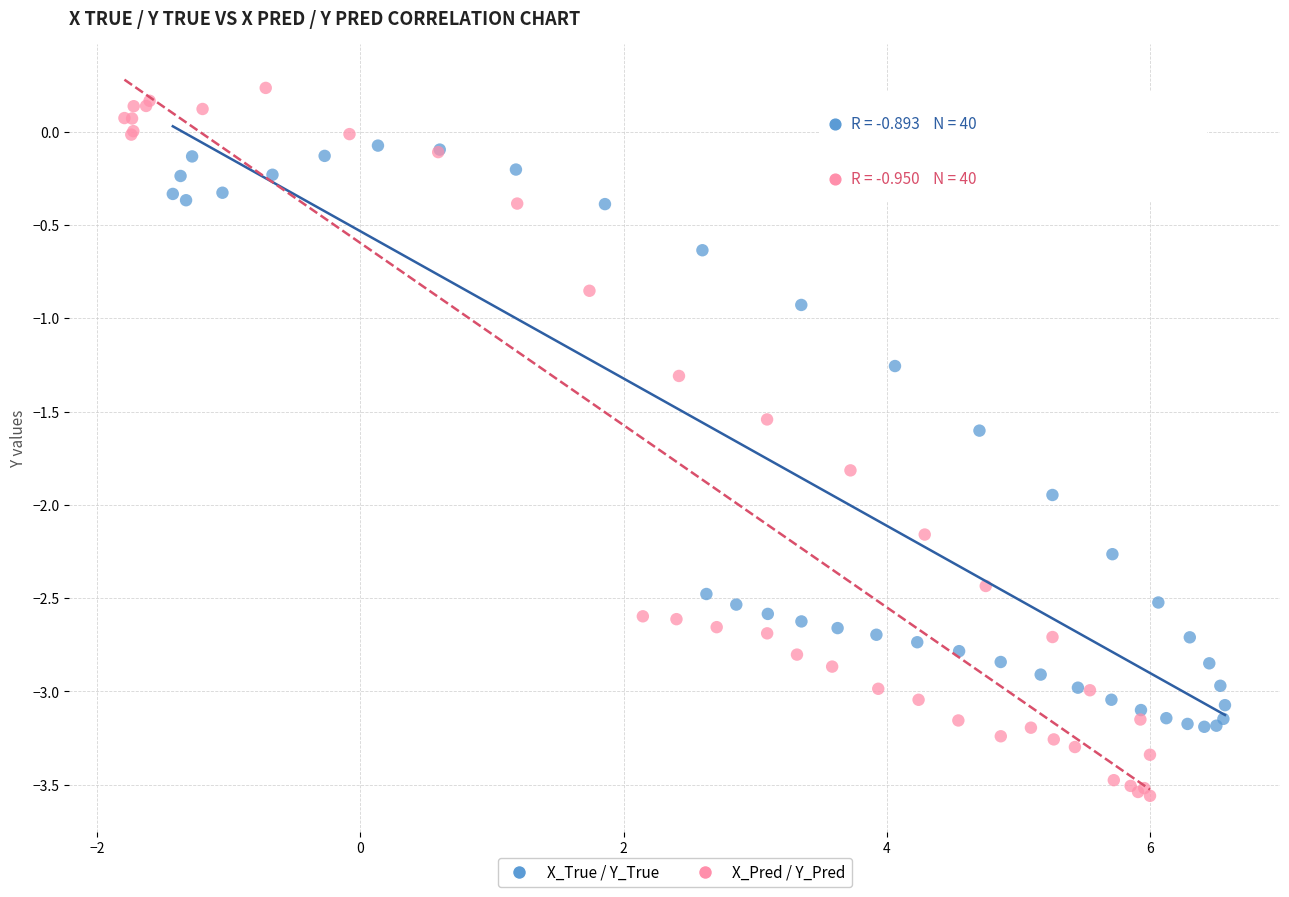

Which series contains the highest Y value?

X_Pred / Y_Pred